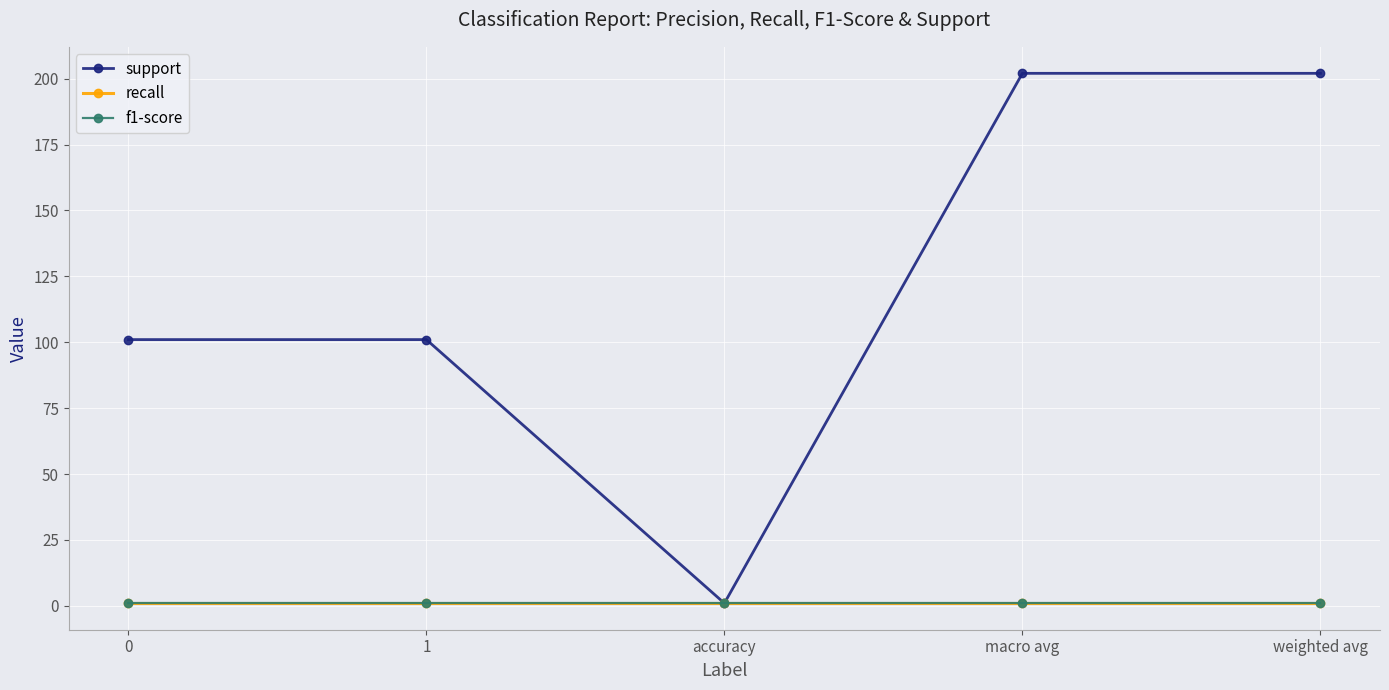

Does the chart have visible grid lines?

Yes